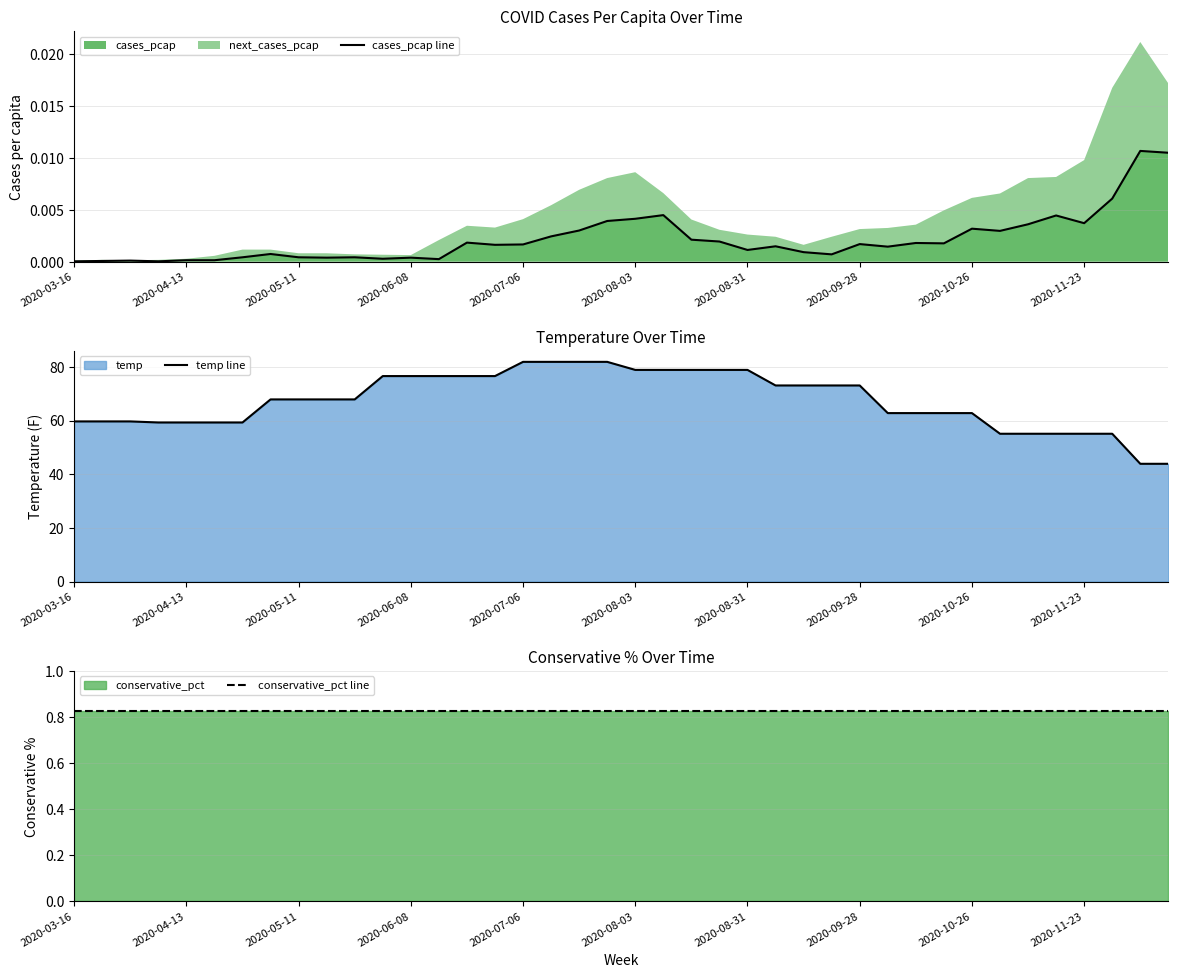

At how many categories does at least one series exceed 20?

40